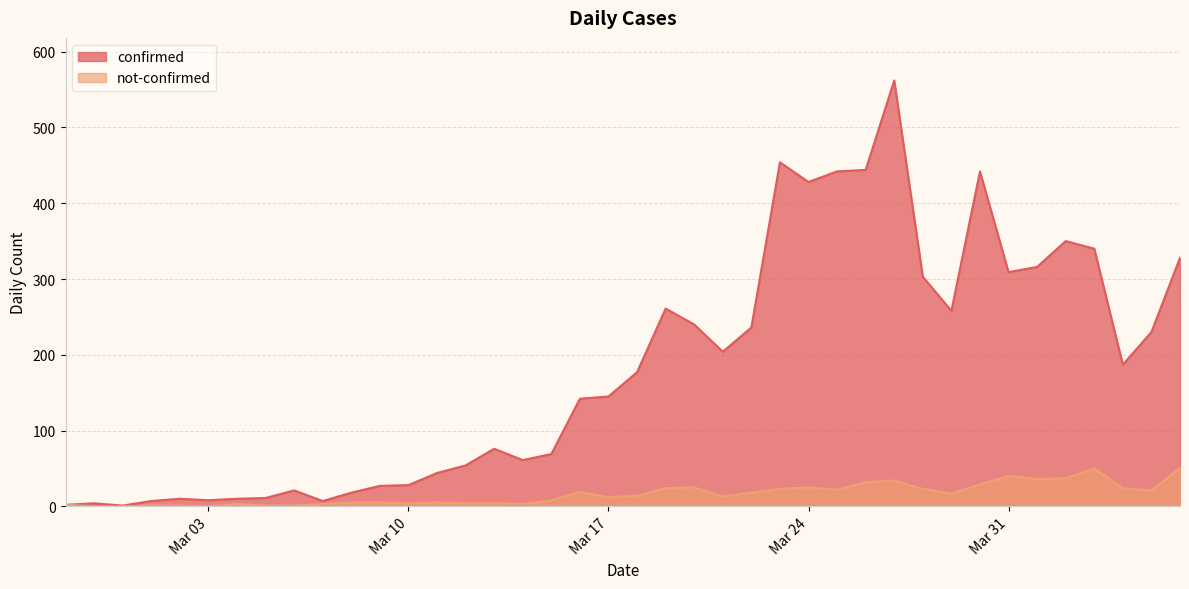

The value of not-confirmed at 2020-03-02 is 2. True or false?

False